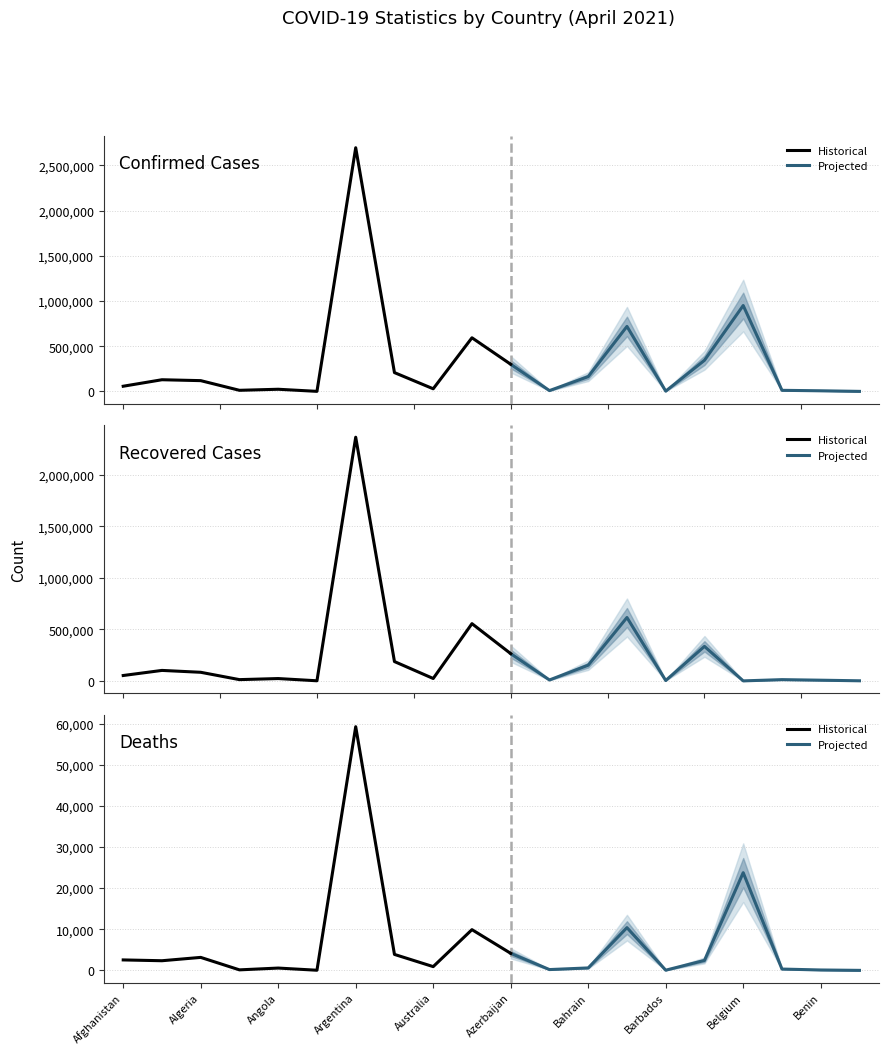

At which category is the sum across all series the highest?

Argentina